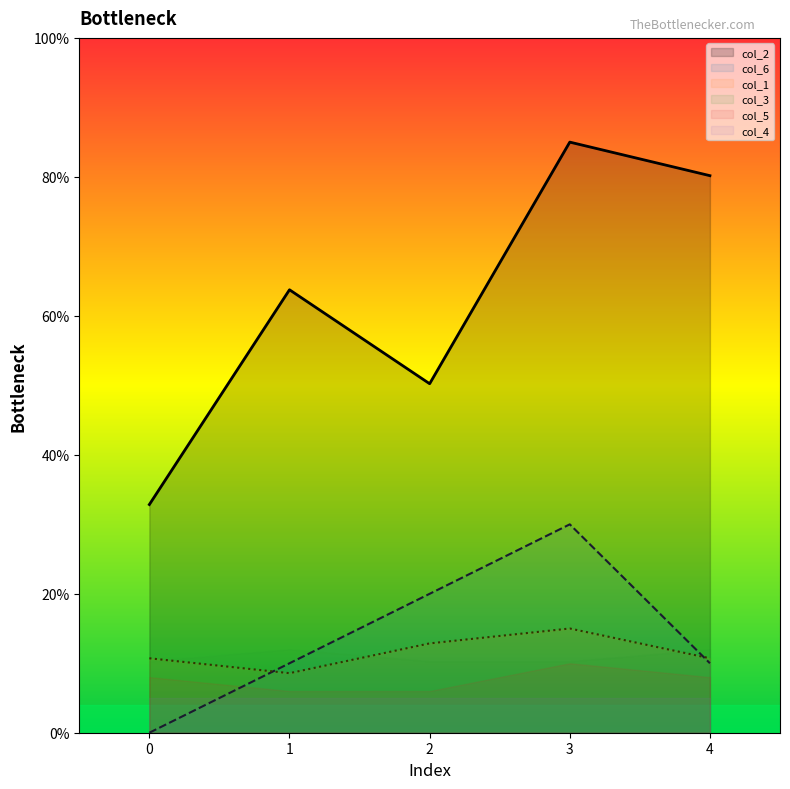

How many values in col_6 are above zero?

4